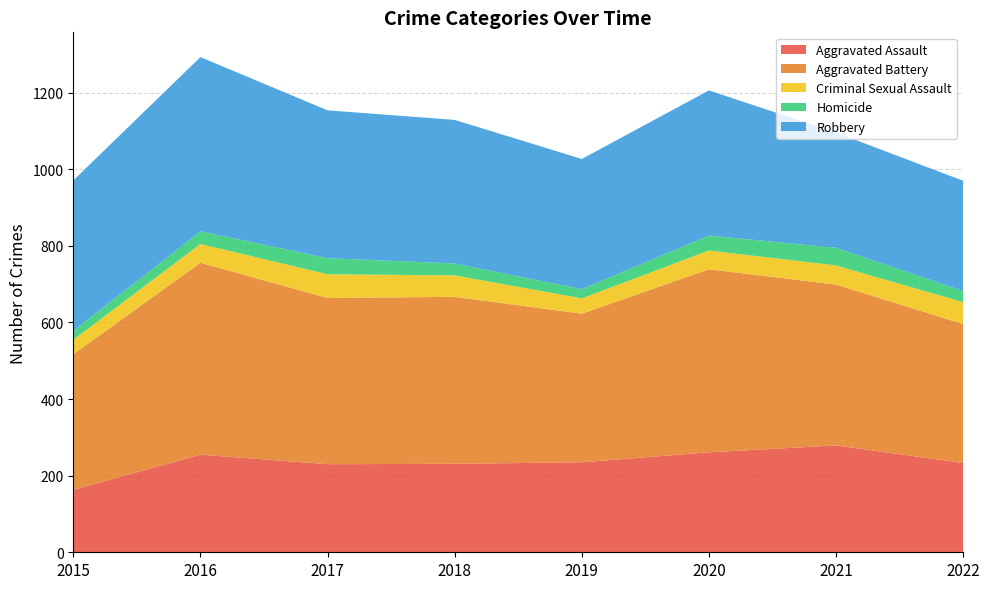

Reading left to right, what are all the values shown in this chart?

Aggravated Assault: 2015=163	2016=255	2017=230	2018=231	2019=235	2020=261	2021=279	2022=233
Aggravated Battery: 2015=354	2016=501	2017=434	2018=436	2019=388	2020=478	2021=420	2022=363
Criminal Sexual Assault: 2015=38	2016=49	2017=62	2018=56	2019=40	2020=49	2021=50	2022=57
Homicide: 2015=23	2016=33	2017=42	2018=31	2019=24	2020=39	2021=46	2022=29
Robbery: 2015=393	2016=455	2017=386	2018=375	2019=340	2020=379	2021=301	2022=288